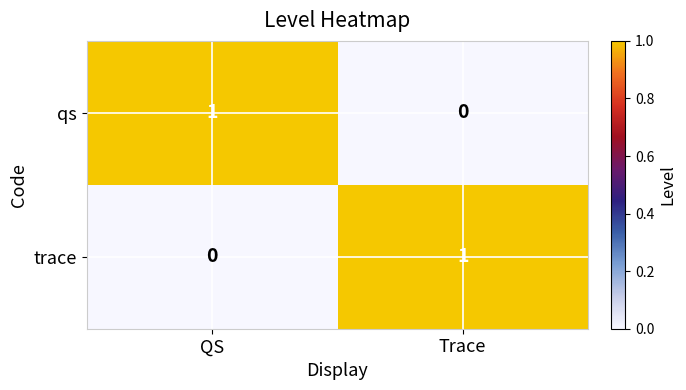

At which label does trace reach its peak?

Trace